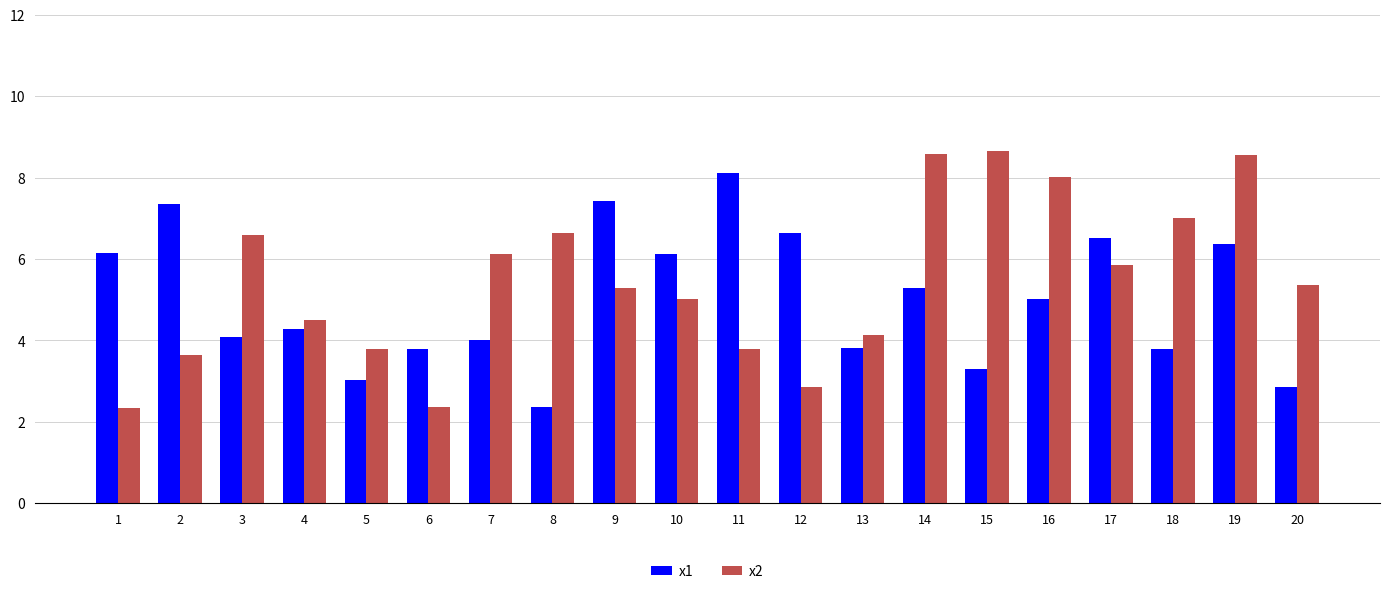

Which series has the largest total across all categories?

x2